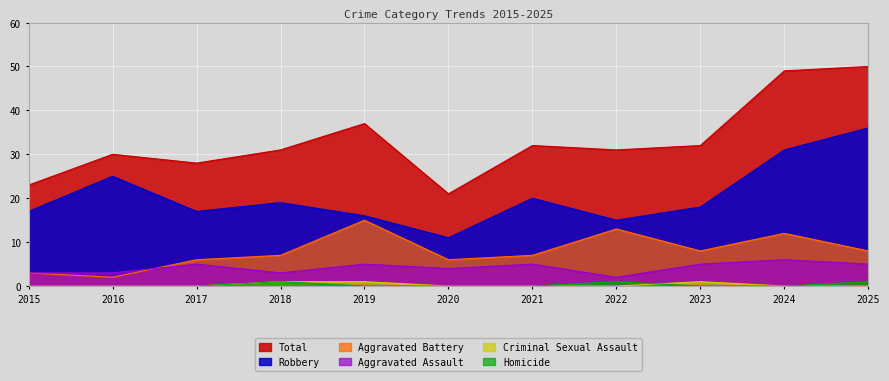

Reading left to right, extract all data points from this chart.

Total: 23	30	28	31	37	21	32	31	32	49	50
Robbery: 17	25	17	19	16	11	20	15	18	31	36
Aggravated Battery: 3	2	6	7	15	6	7	13	8	12	8
Aggravated Assault: 3	3	5	3	5	4	5	2	5	6	5
Criminal Sexual Assault: 0	0	0	1	1	0	0	0	1	0	0
Homicide: 0	0	0	1	0	0	0	1	0	0	1